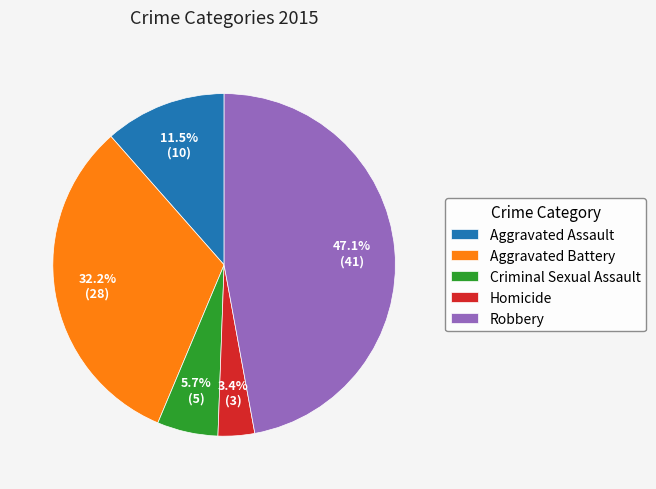

What is the smallest slice in the pie chart?

Homicide